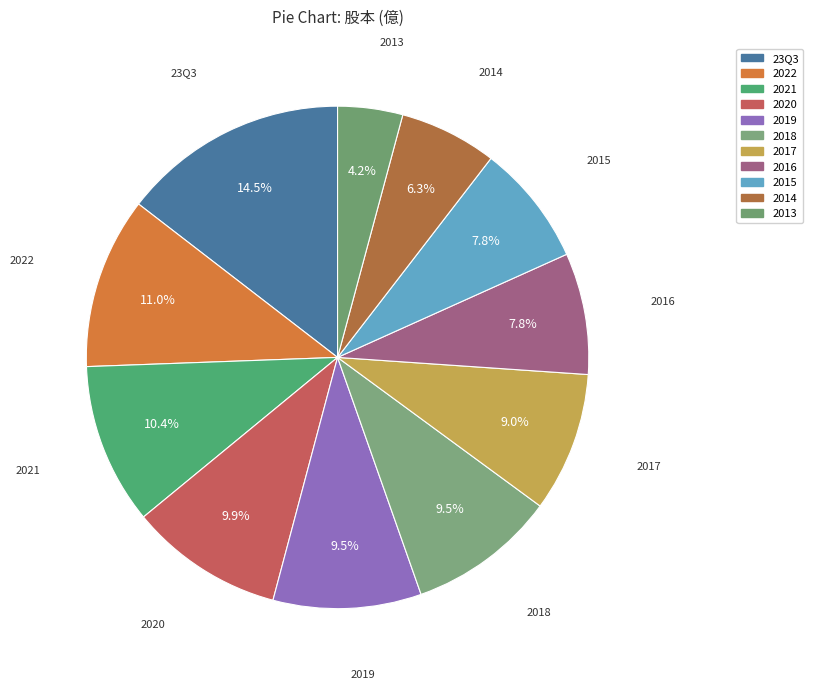

Which slice is the largest?

23Q3